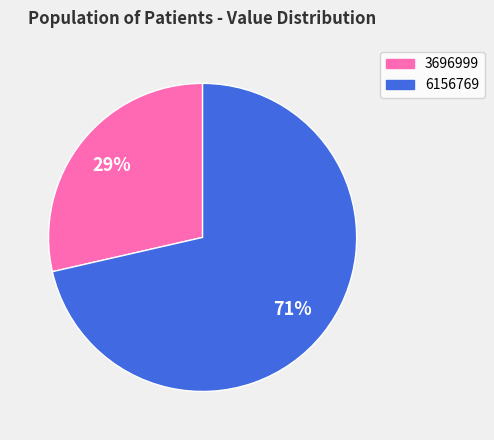

To the nearest percent, what is the average slice percentage?

50%